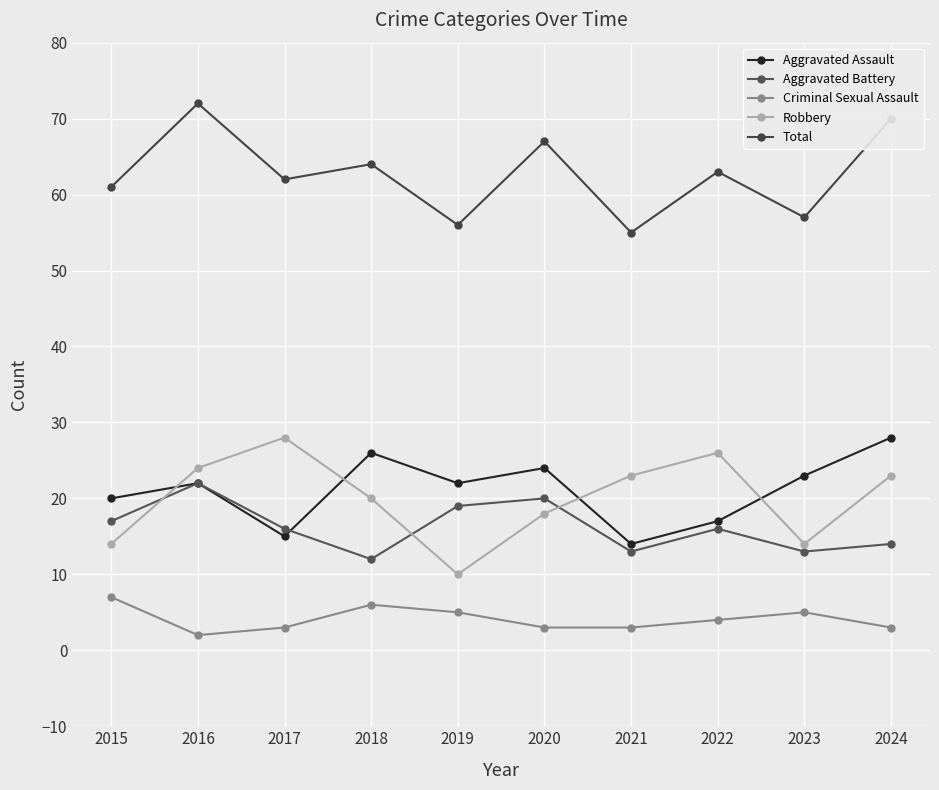

Reading right to left, extract all data points from this chart.

Aggravated Assault: 2024=28	2023=23	2022=17	2021=14	2020=24	2019=22	2018=26	2017=15	2016=22	2015=20
Aggravated Battery: 2024=14	2023=13	2022=16	2021=13	2020=20	2019=19	2018=12	2017=16	2016=22	2015=17
Criminal Sexual Assault: 2024=3	2023=5	2022=4	2021=3	2020=3	2019=5	2018=6	2017=3	2016=2	2015=7
Robbery: 2024=23	2023=14	2022=26	2021=23	2020=18	2019=10	2018=20	2017=28	2016=24	2015=14
Total: 2024=70	2023=57	2022=63	2021=55	2020=67	2019=56	2018=64	2017=62	2016=72	2015=61